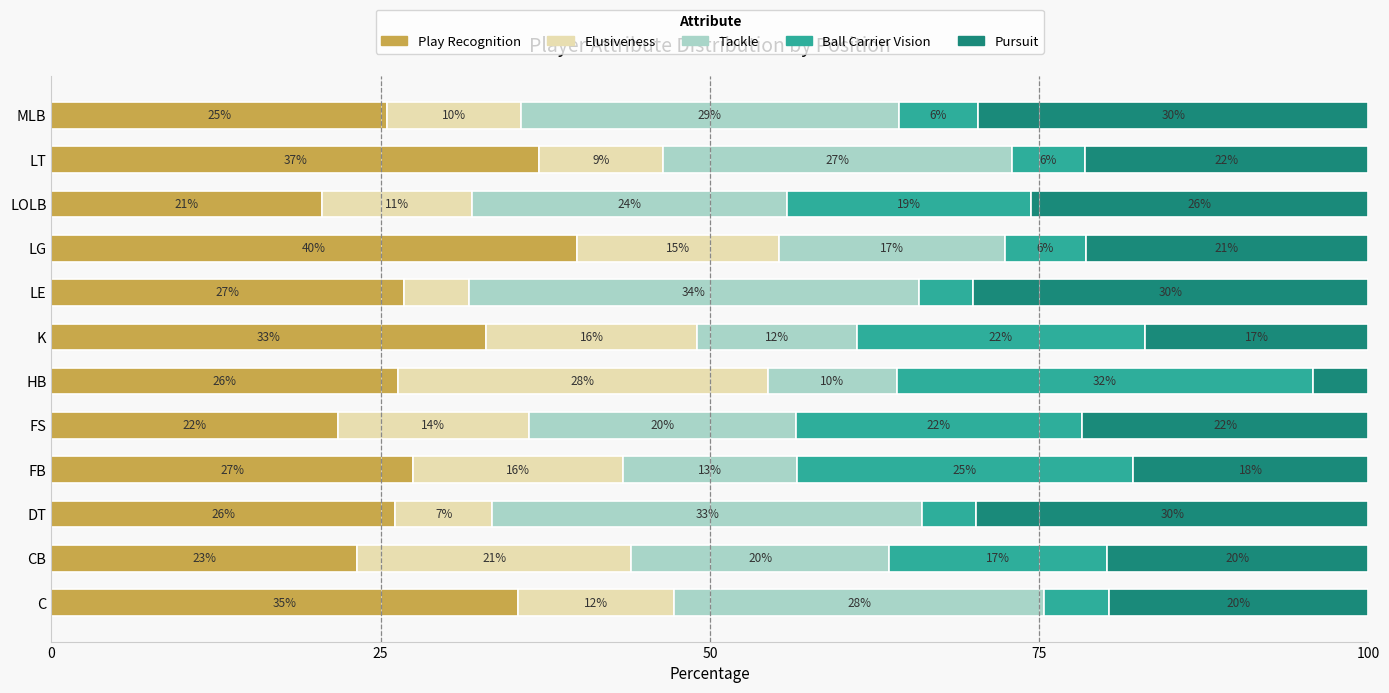

What are all the series names shown in the legend?

Play Recognition, Elusiveness, Tackle, Ball Carrier Vision, Pursuit